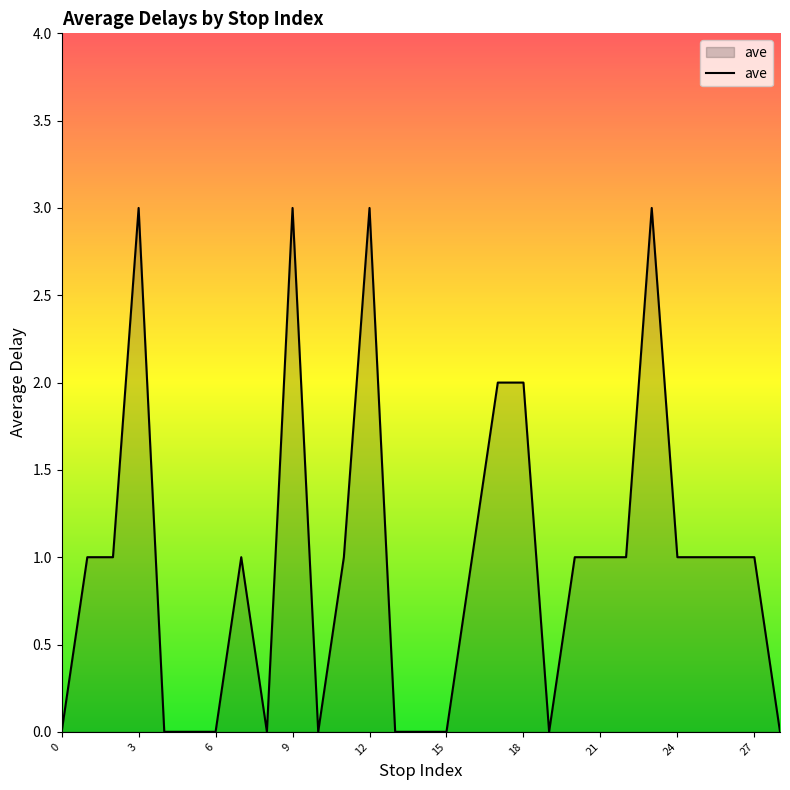

What is the maximum value shown in the chart?

3